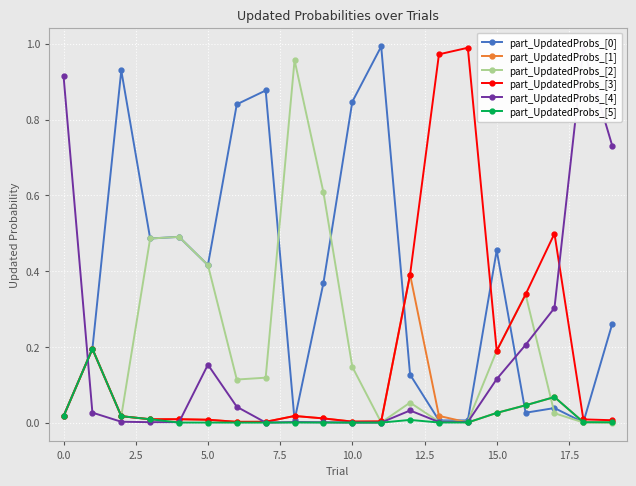

How many lines are shown in the chart?

6